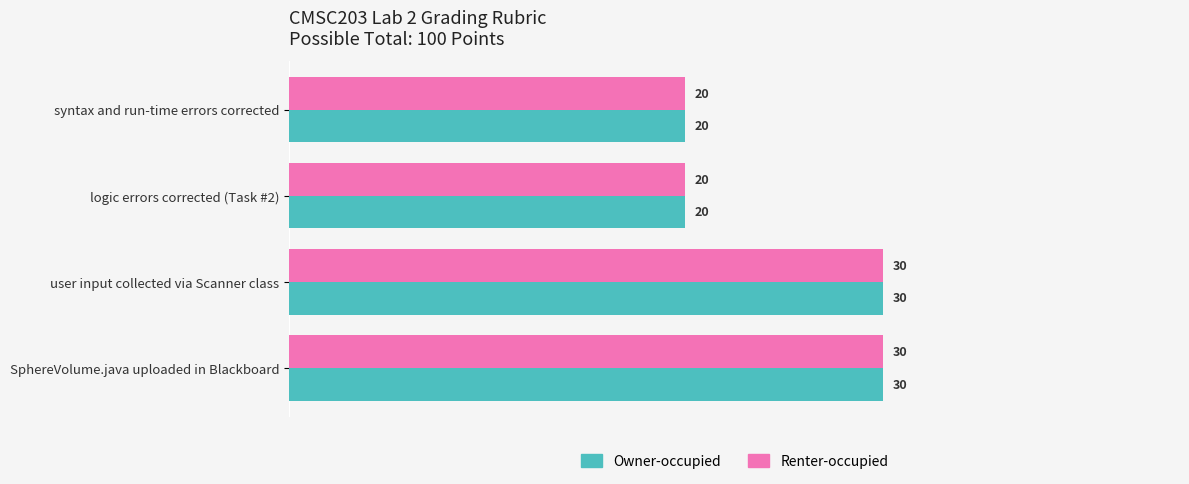

The Renter-occupied series shows 20 at syntax and run-time errors corrected. True or false?

True